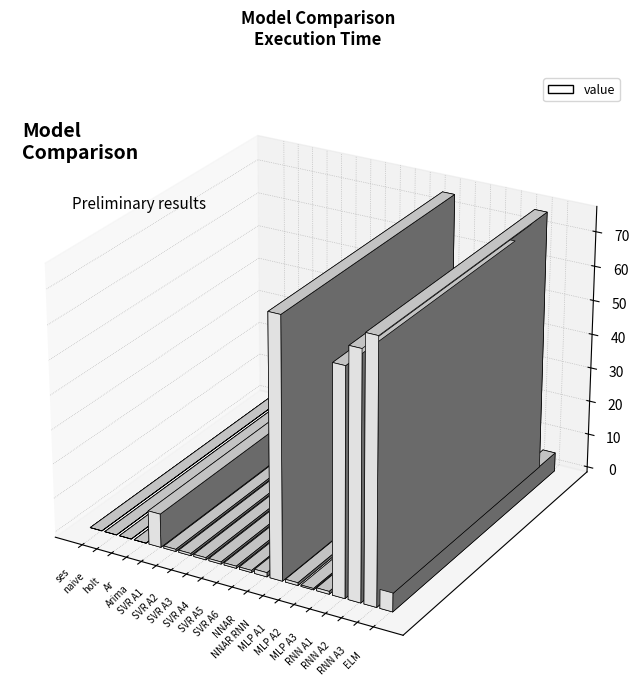

What is the change in value from Ar to SVR A6?

+0.6